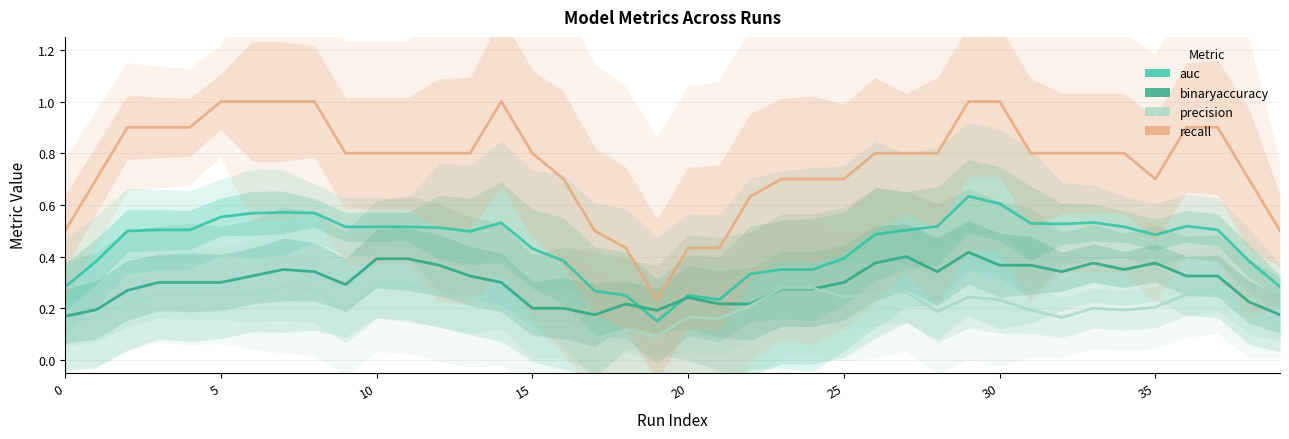

Reading left to right, extract all data points from this chart.

auc: 0.3	0.4	0.5	0.5	0.5	0.6	0.6	0.6	0.6	0.5	0.5	0.5	0.5	0.5	0.5	0.4	0.4	0.3	0.3	0.2	0.3	0.2	0.3	0.3	0.3	0.4	0.5	0.5	0.5	0.6	0.6	0.5	0.5	0.5	0.5	0.5	0.5	0.5	0.4	0.3
binaryaccuracy: 0.2	0.2	0.3	0.3	0.3	0.3	0.3	0.3	0.3	0.3	0.4	0.4	0.4	0.3	0.3	0.2	0.2	0.2	0.2	0.2	0.2	0.2	0.2	0.3	0.3	0.3	0.4	0.4	0.3	0.4	0.4	0.4	0.3	0.4	0.4	0.4	0.3	0.3	0.2	0.2
precision: 0.1	0.2	0.2	0.3	0.3	0.3	0.3	0.3	0.3	0.2	0.3	0.3	0.3	0.2	0.3	0.1	0.1	0.1	0.1	0.1	0.2	0.2	0.2	0.3	0.3	0.2	0.3	0.3	0.2	0.2	0.2	0.2	0.2	0.2	0.2	0.2	0.3	0.3	0.2	0.1
recall: 0.5	0.7	0.9	0.9	0.9	1.0	1.0	1.0	1.0	0.8	0.8	0.8	0.8	0.8	1.0	0.8	0.7	0.5	0.4	0.2	0.4	0.4	0.6	0.7	0.7	0.7	0.8	0.8	0.8	1.0	1.0	0.8	0.8	0.8	0.8	0.7	0.9	0.9	0.7	0.5